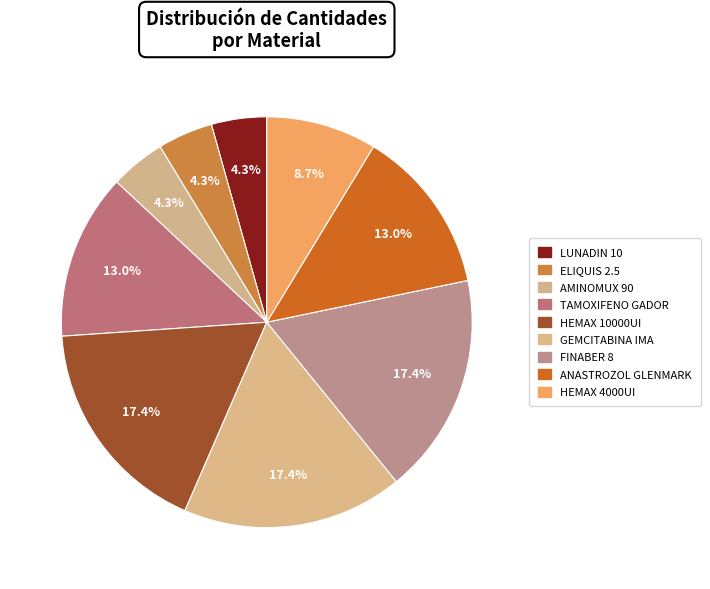

Count the number of slices in the pie.

9